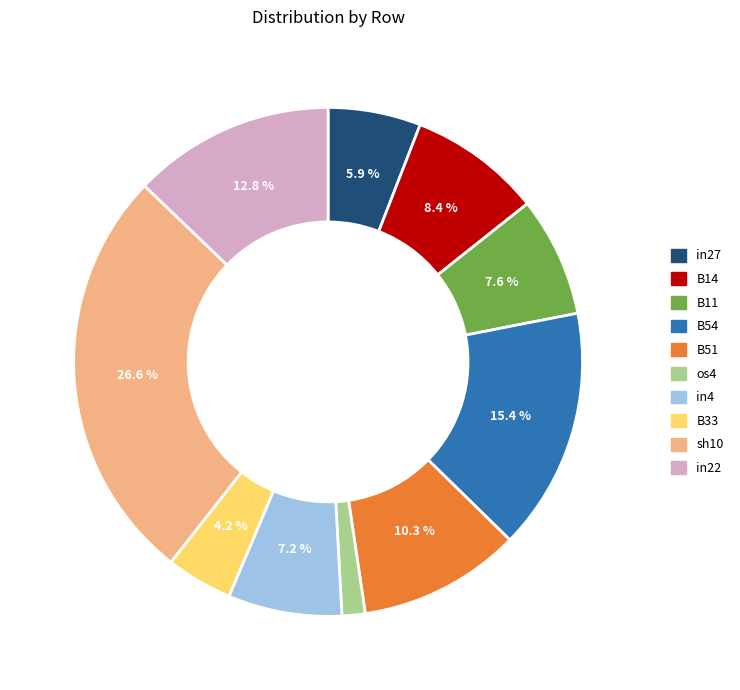

How many segments does this pie chart have?

10